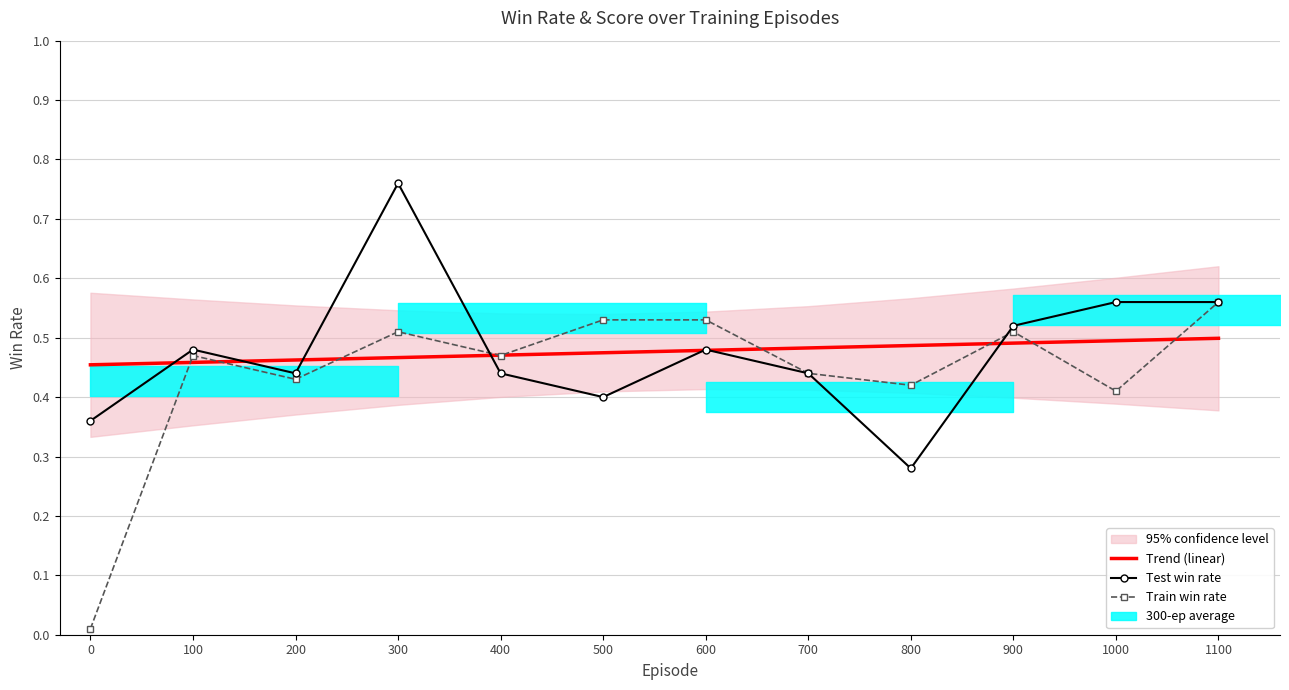

Which series has the largest total across all categories?

Trend (linear)